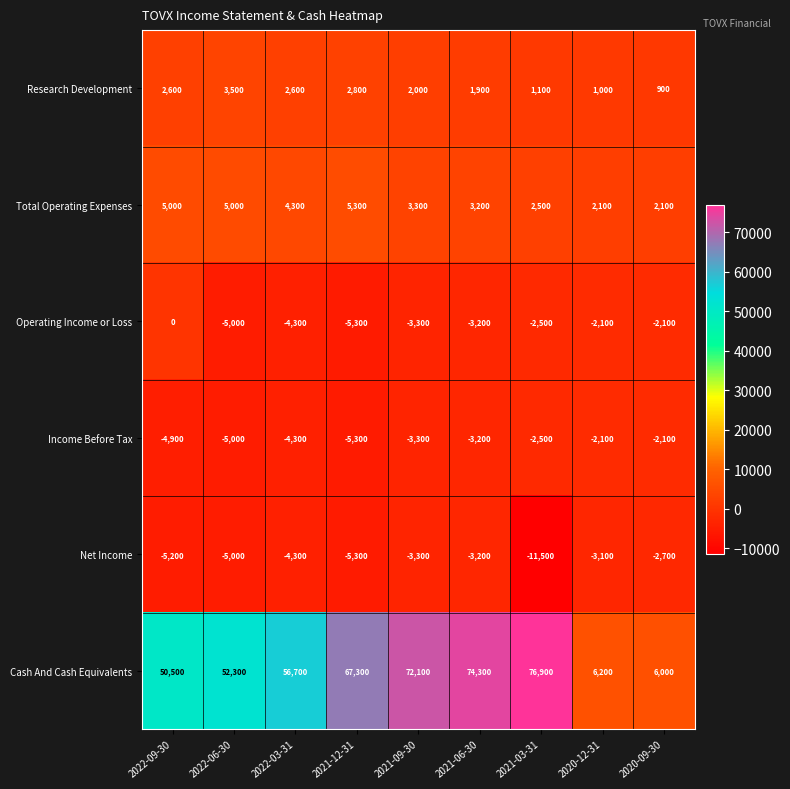

Which category has the highest value across all series?

2021-03-31